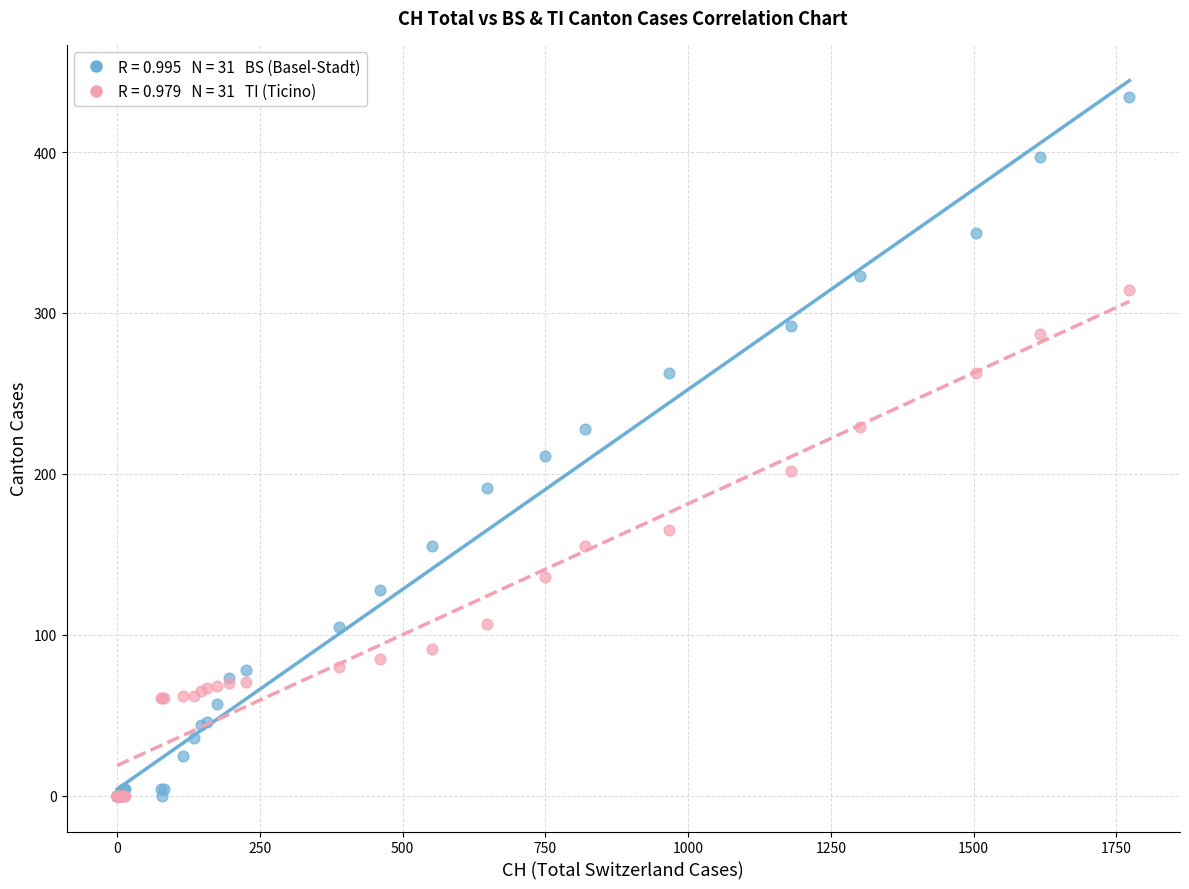

Across all series, what Y value is closest to 217?

211